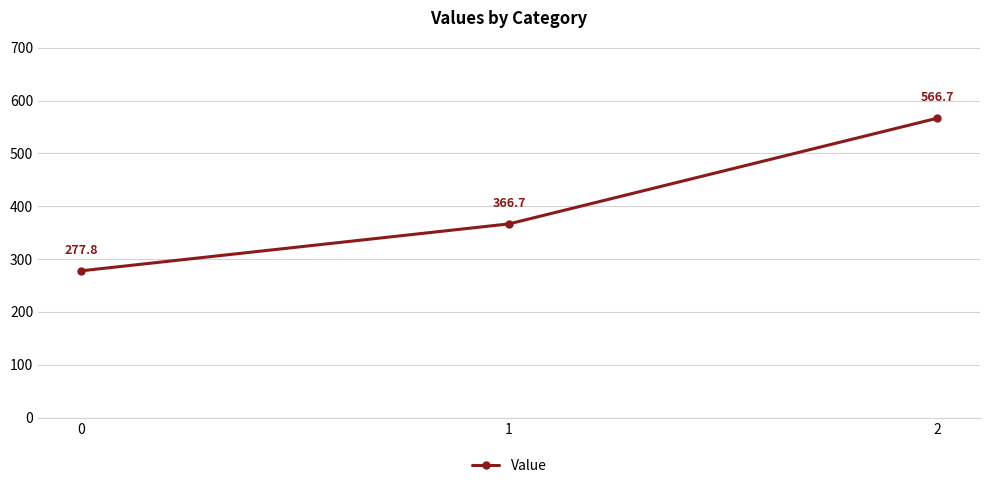

Reading left to right, what are all the values shown in this chart?

277.8	366.7	566.7